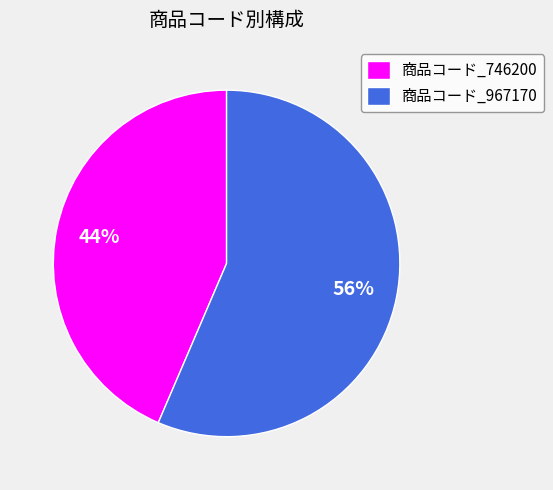

What is the majority slice?

商品コード_967170